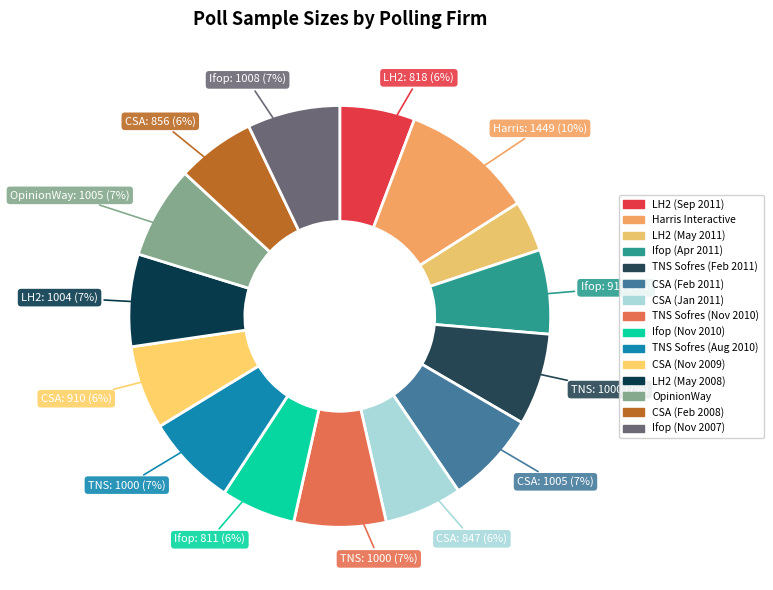

Which has a higher value, Harris Interactive or TNS Sofres (Nov 2010)?

Harris Interactive